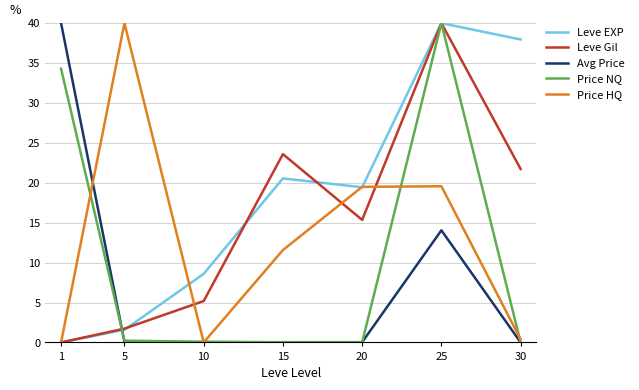

True or false: Avg Price and Price HQ cross at least once.

True